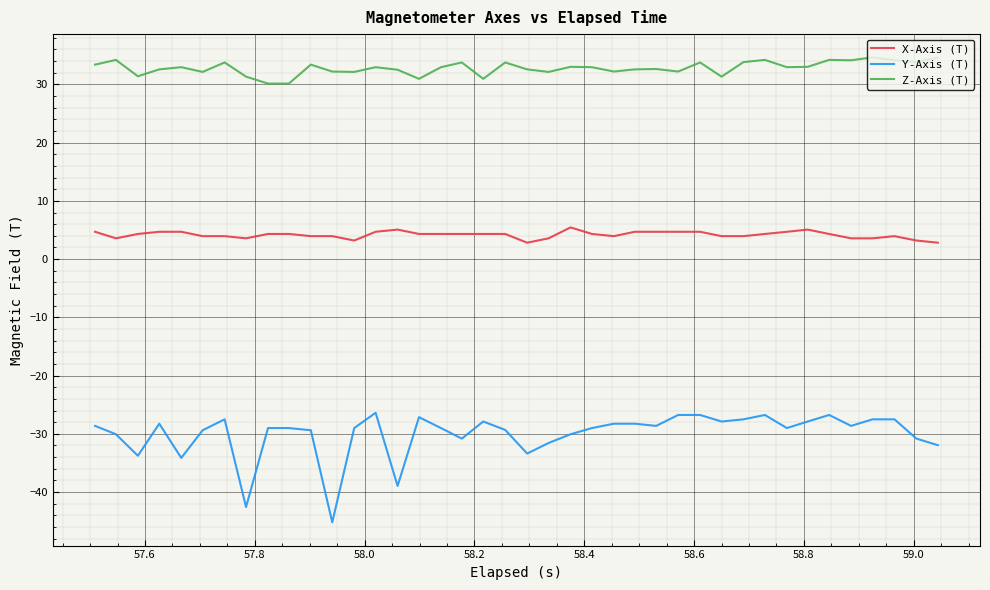

Which series has the widest spread of values?

Y-Axis (T)